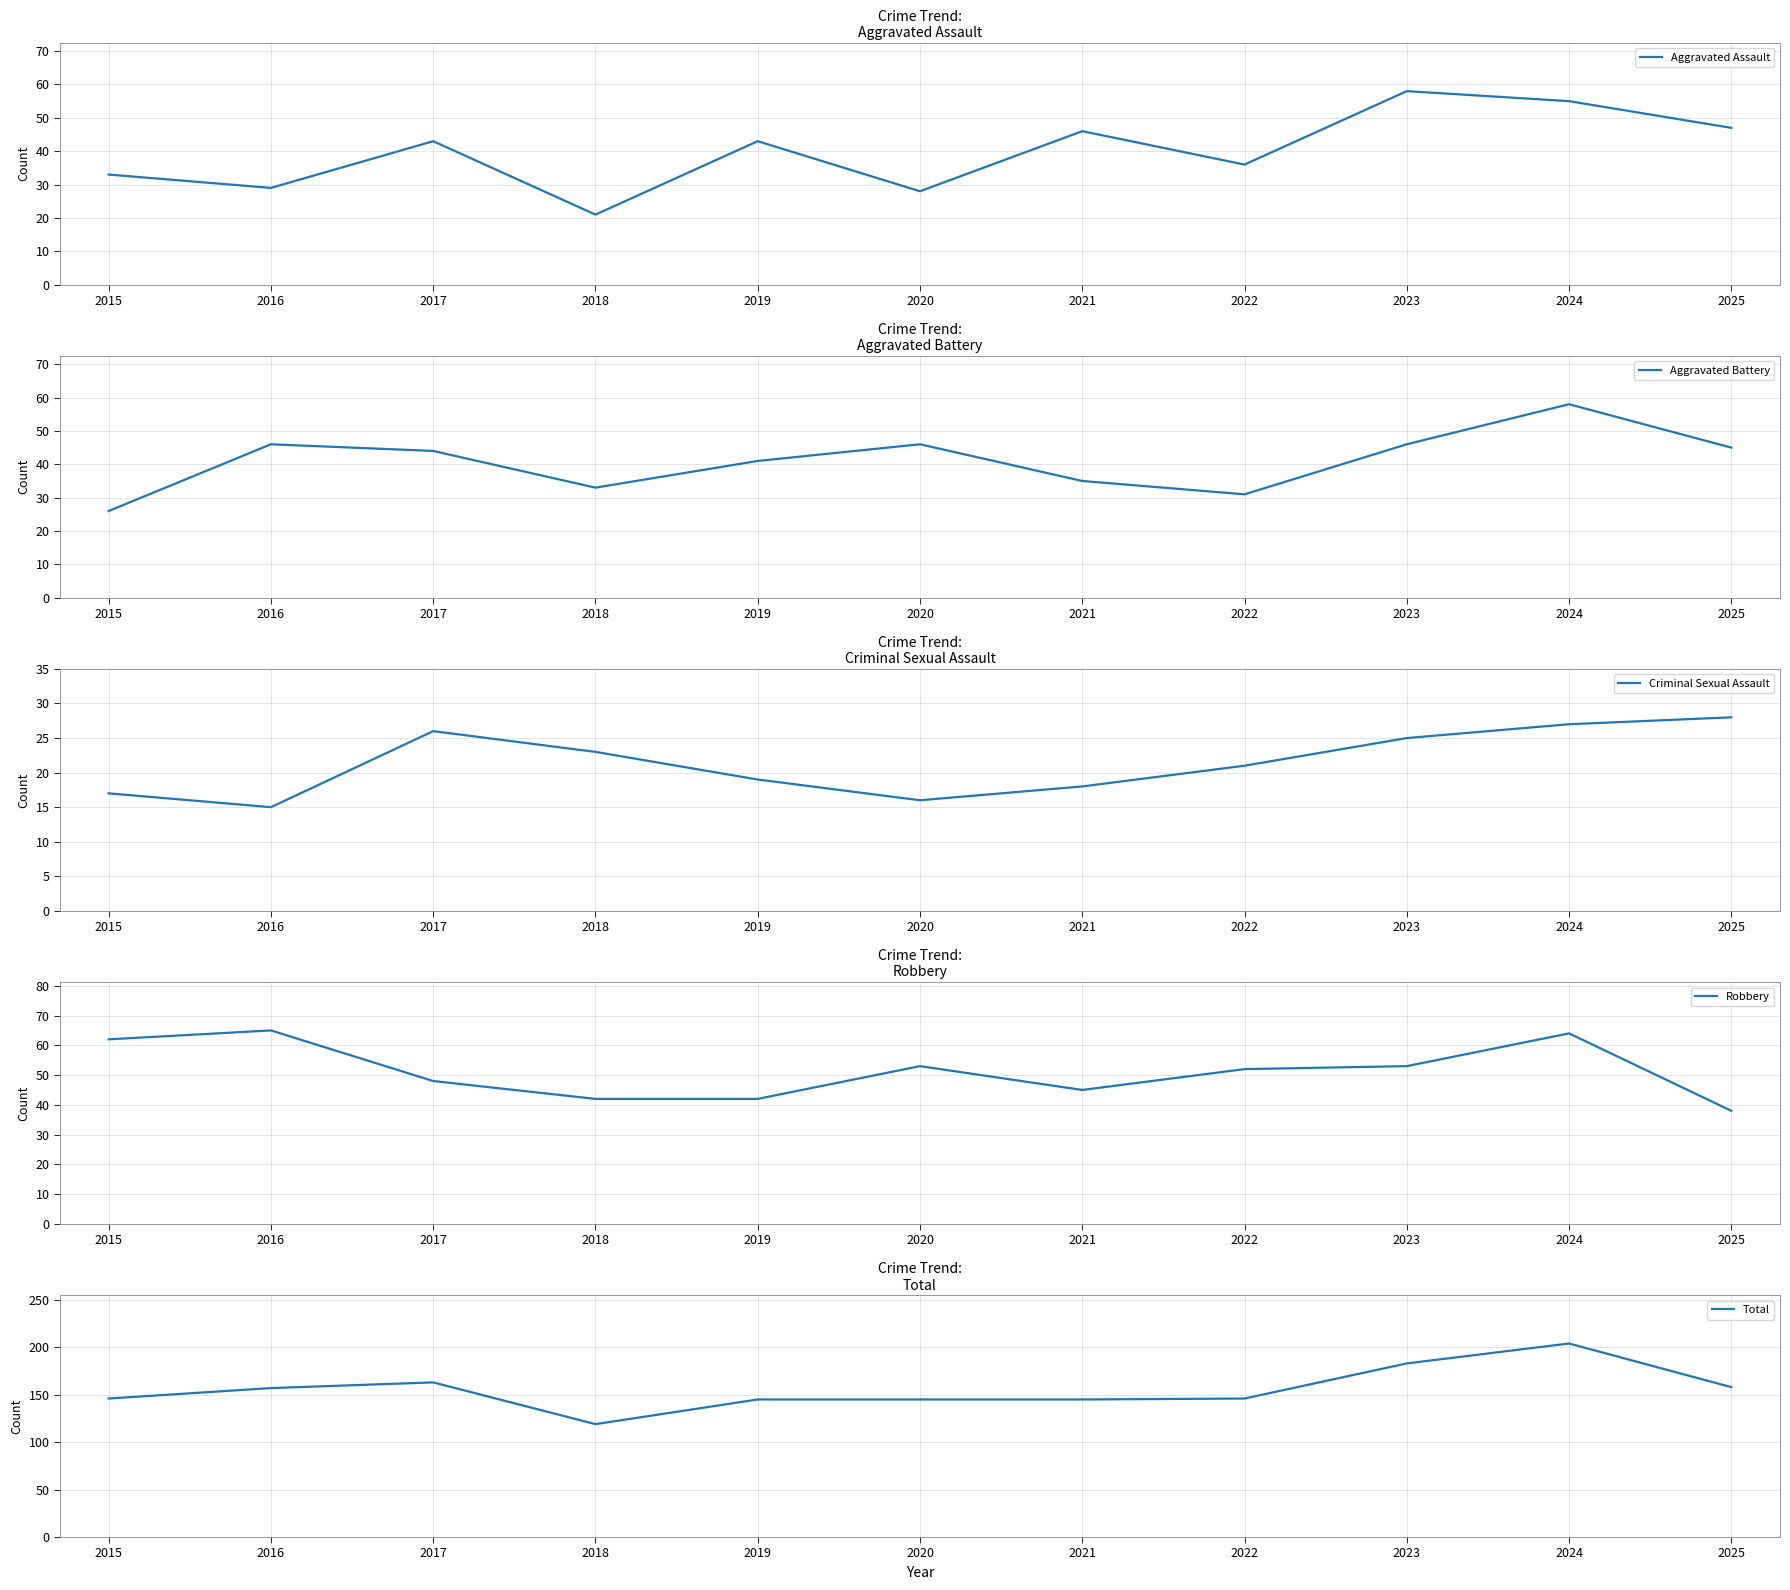

At which category does the chart reach its minimum across all series?

2016